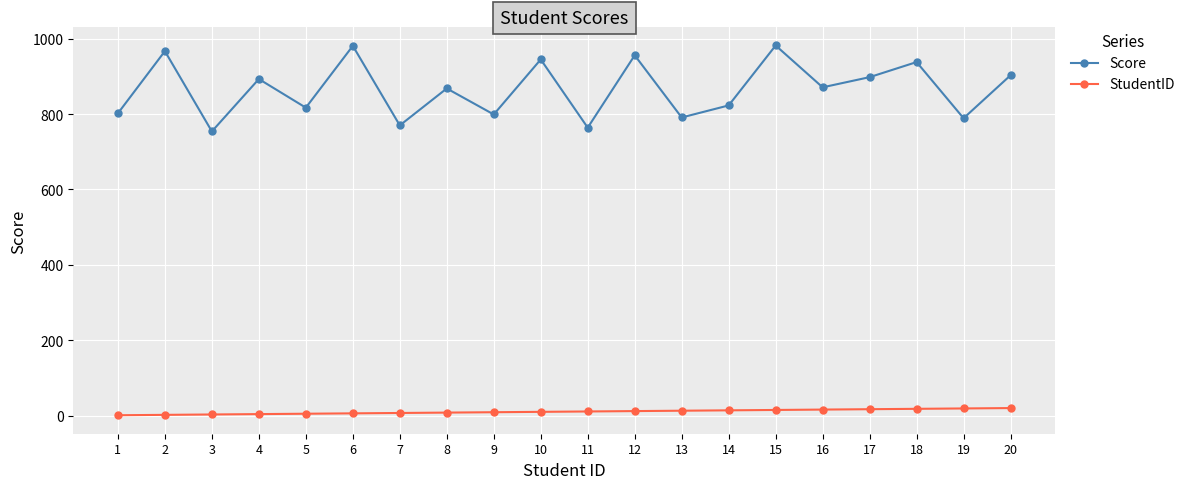

What is the maximum value shown in the chart?

982